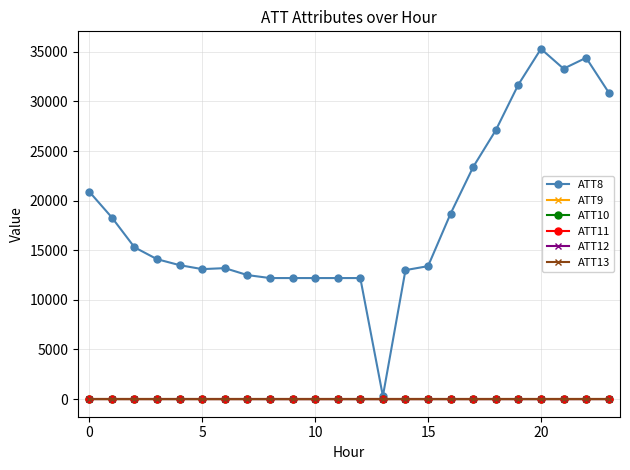

Does the chart have visible grid lines?

Yes